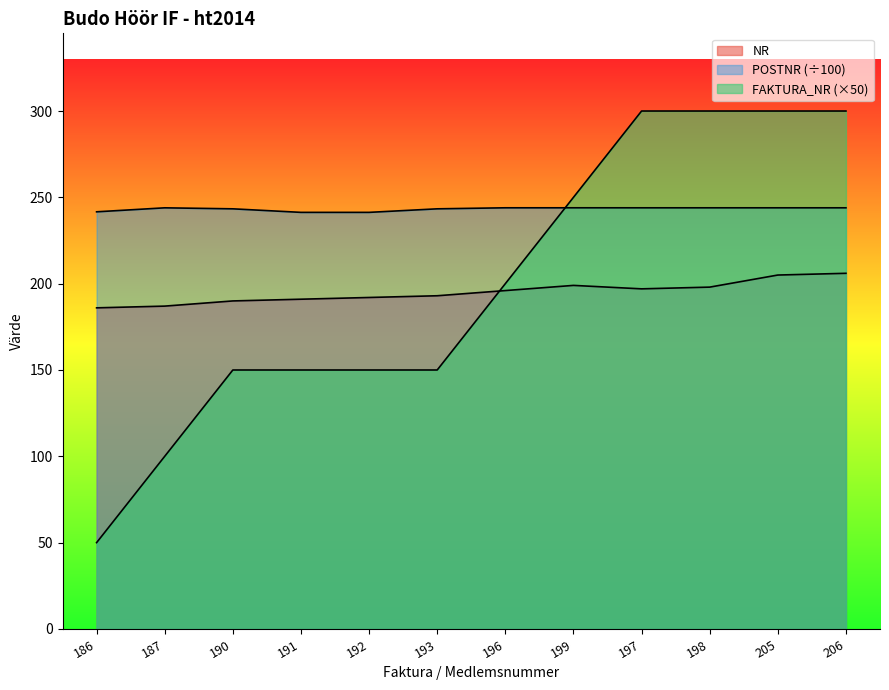

Reading right to left, extract all data points from this chart.

NR: 206=206.0	205=205.0	198=198.0	197=197.0	199=199.0	196=196.0	193=193.0	192=192.0	191=191.0	190=190.0	187=187.0	186=186.0
POSTNR: 206=243.9	205=243.9	198=243.9	197=243.9	199=243.9	196=243.9	193=243.3	192=241.3	191=241.3	190=243.3	187=243.9	186=241.6
FAKTURA_NR: 206=300.0	205=300.0	198=300.0	197=300.0	199=250.0	196=200.0	193=150.0	192=150.0	191=150.0	190=150.0	187=100.0	186=50.0